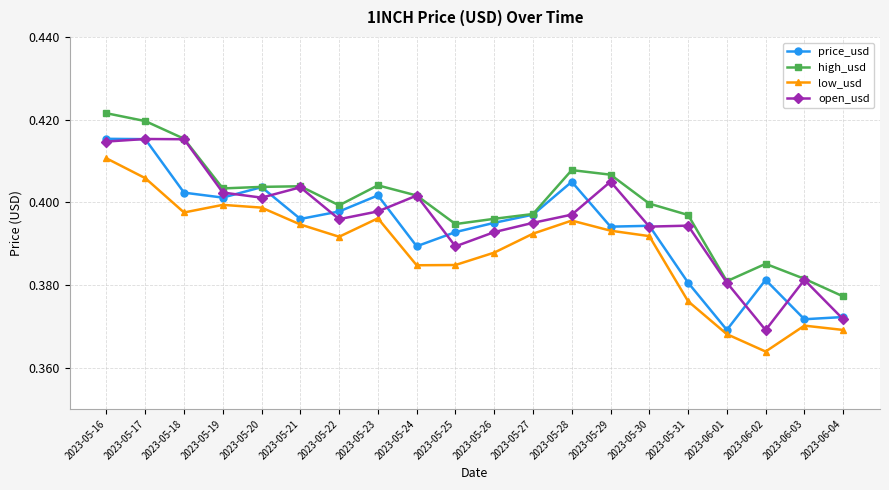

How many lines are shown in the chart?

4